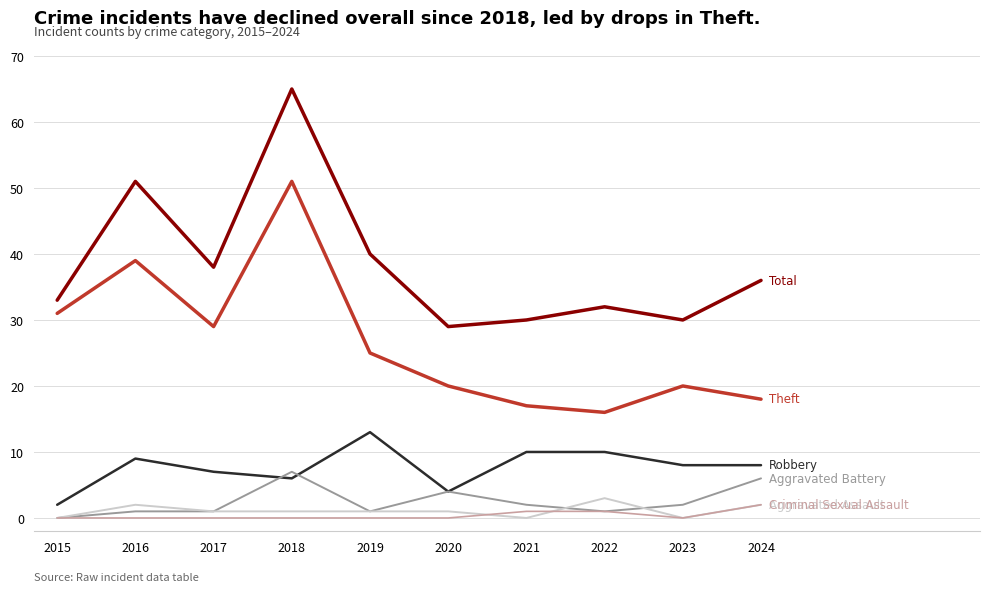

Does the chart display data point markers on the line(s)?

No